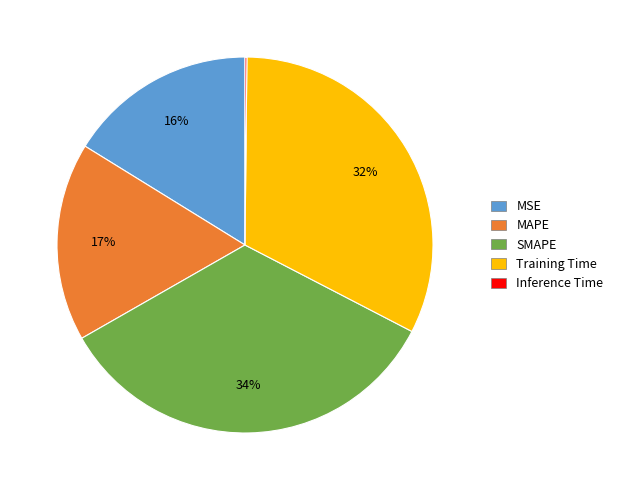

What percentage is the Training Time slice, to the nearest percent?

32%